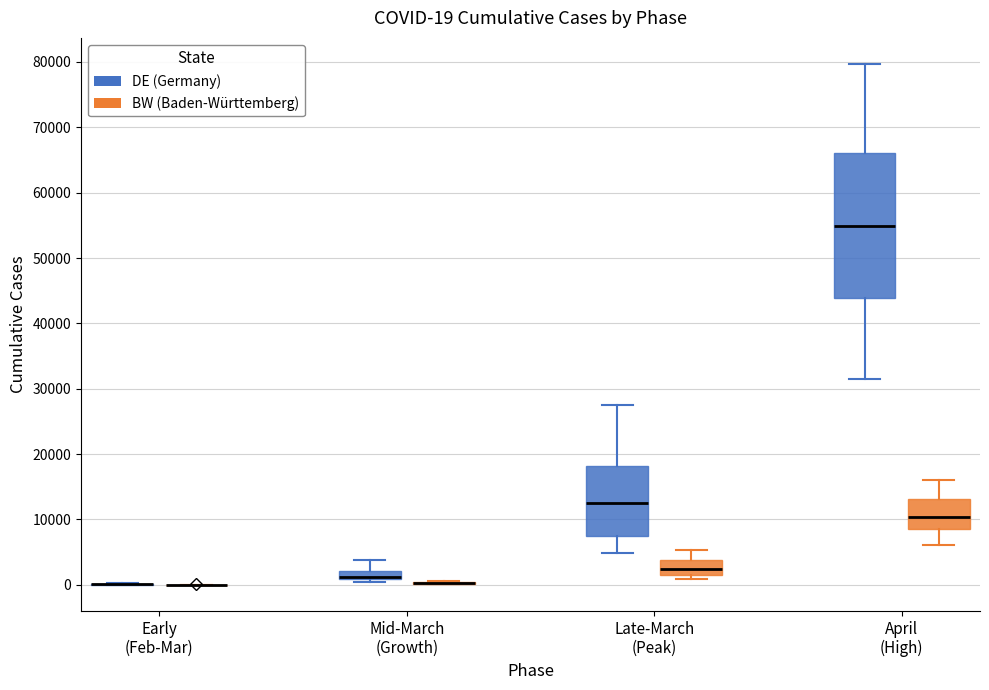

Comparing the boxes themselves (not the whiskers), which one is the tallest?

April (High) (DE (Germany))